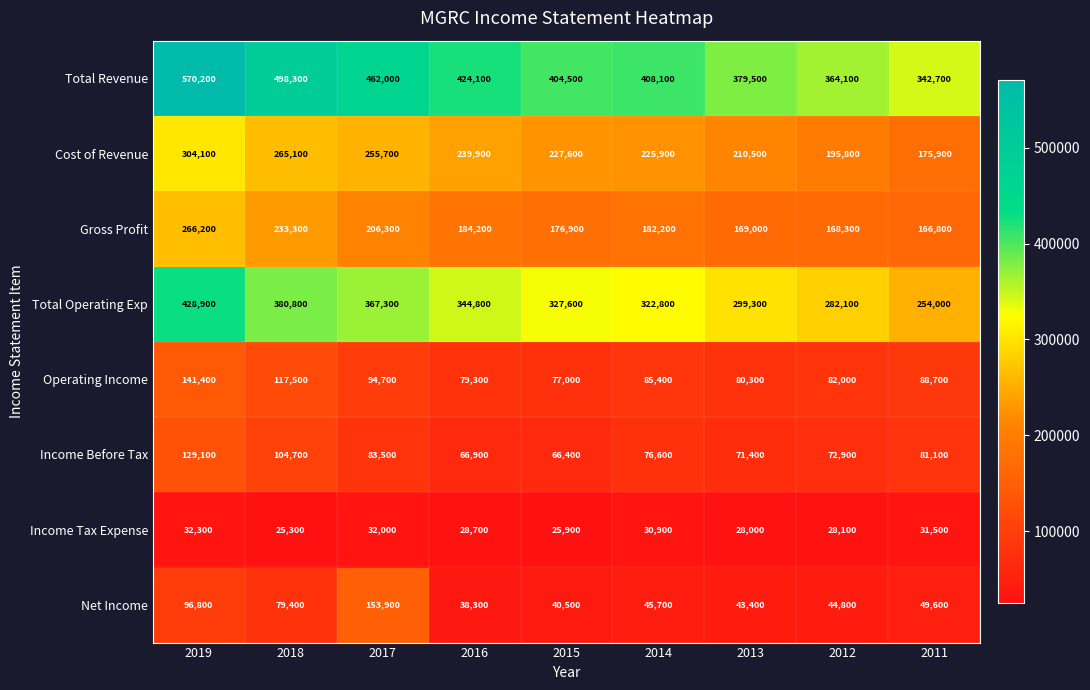

How many distinct data groups are displayed?

8